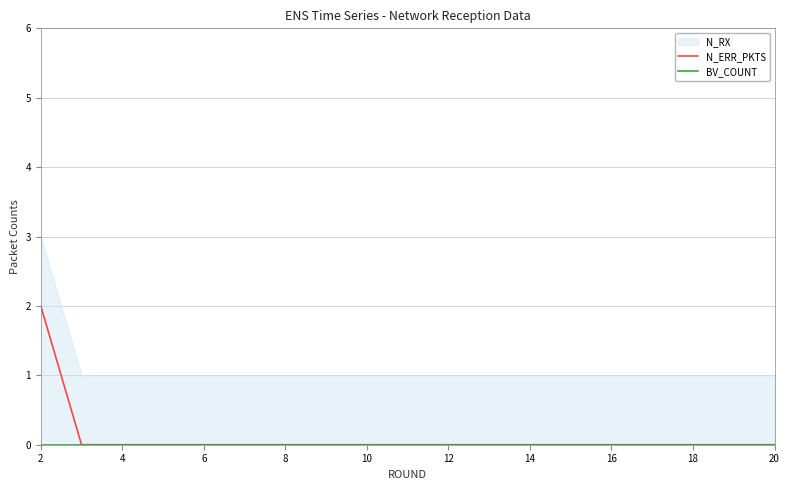

Which series has the widest spread of values?

N_ERR_PKTS